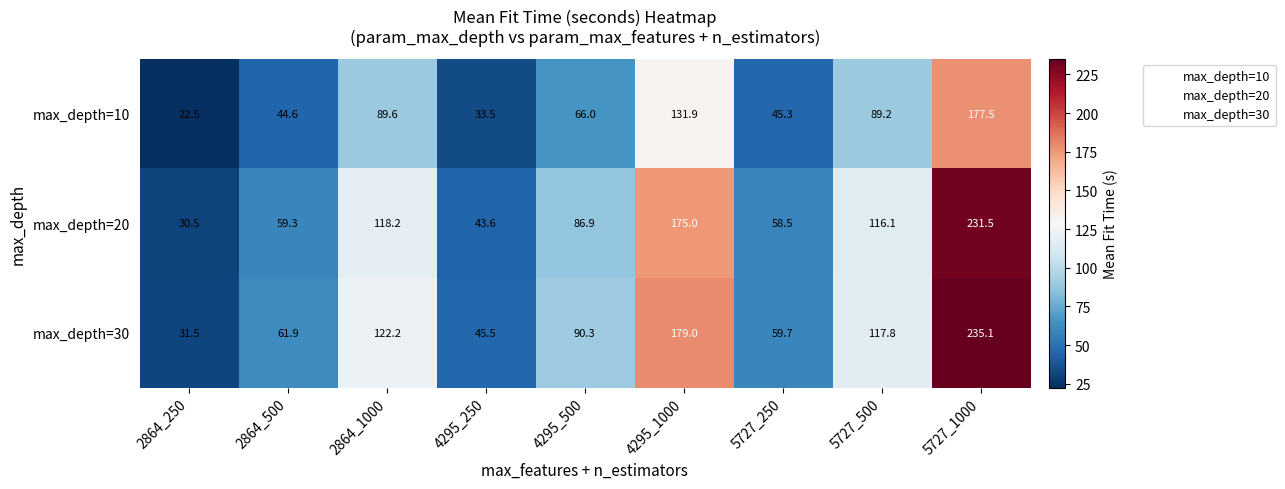

What is the average value of the max_depth=30 series?

104.8